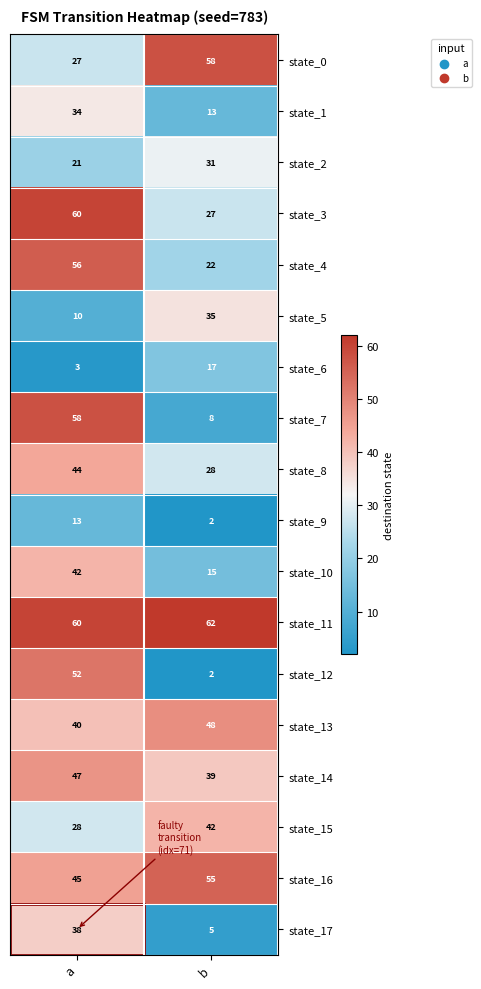

What is the difference between the highest and lowest values at b?

60